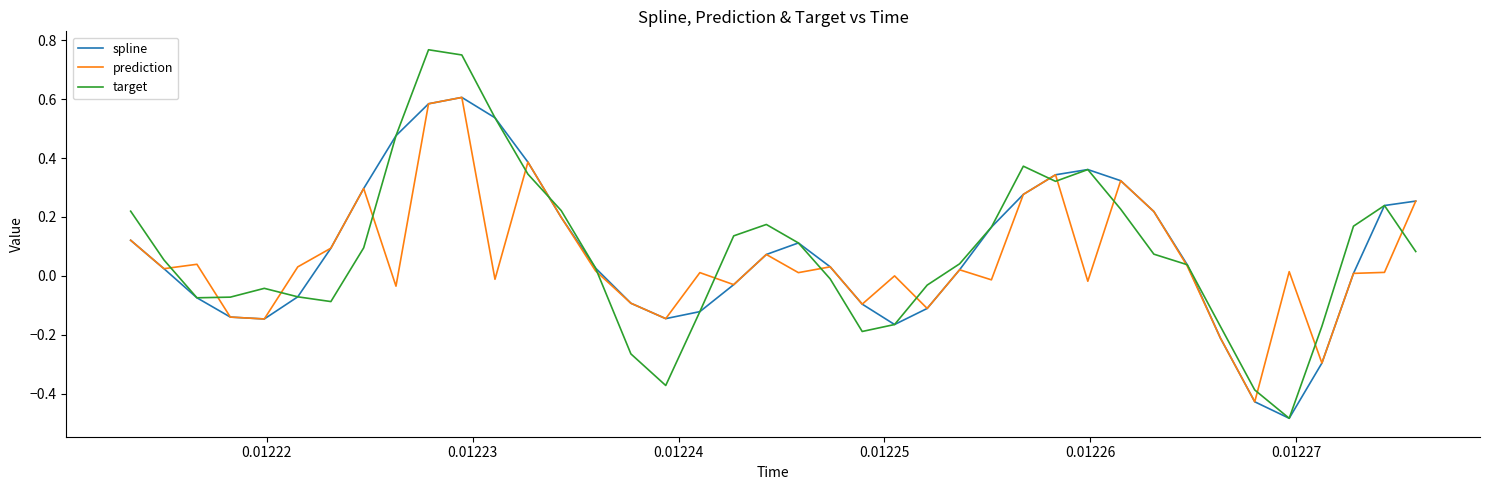

Which series has the widest spread of values?

target